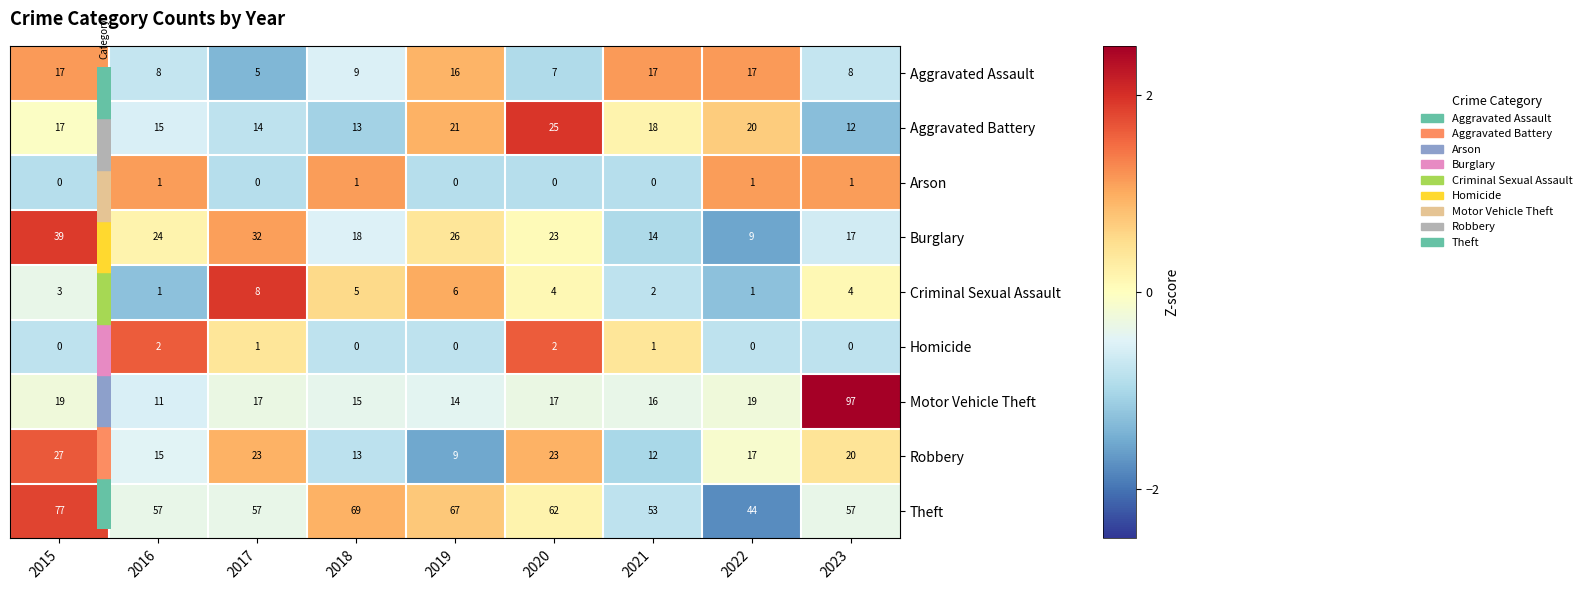

At which category does the chart reach its peak across all series?

2023